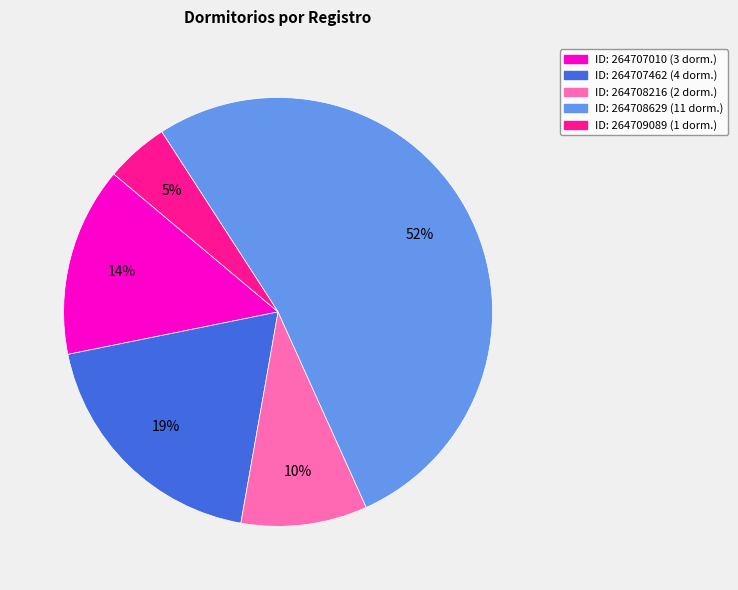

Is there any slice that represents more than half of the pie?

Yes